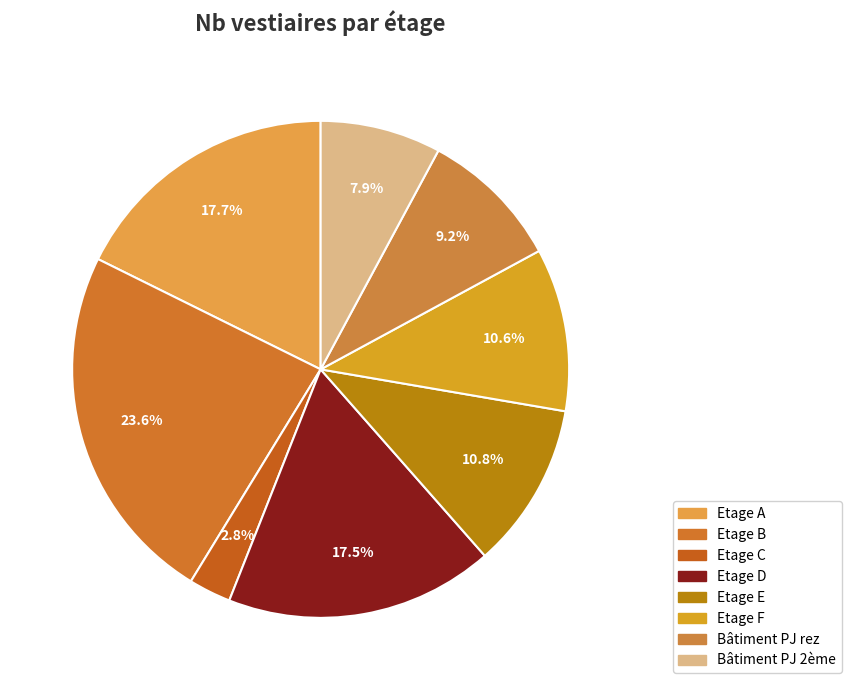

Which slice is the largest?

Etage B